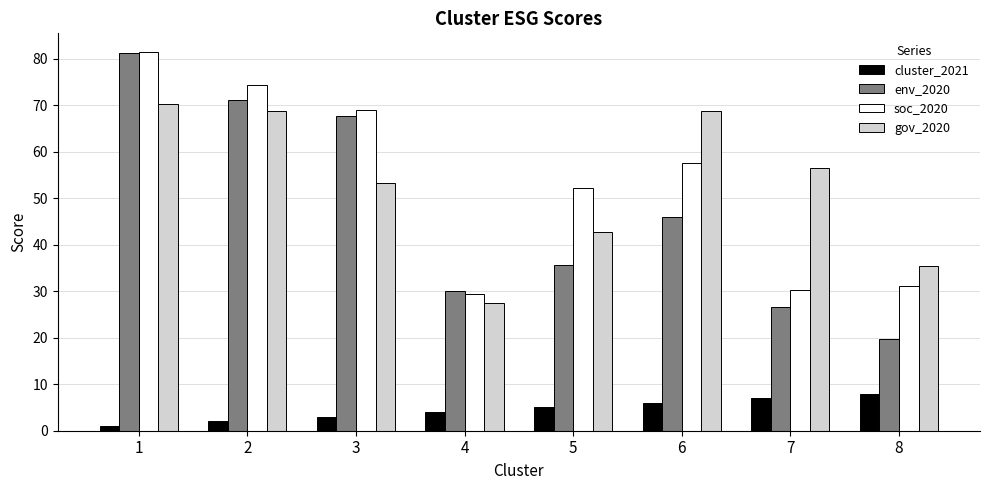

Are the bars grouped side by side (vs. stacked)?

Yes